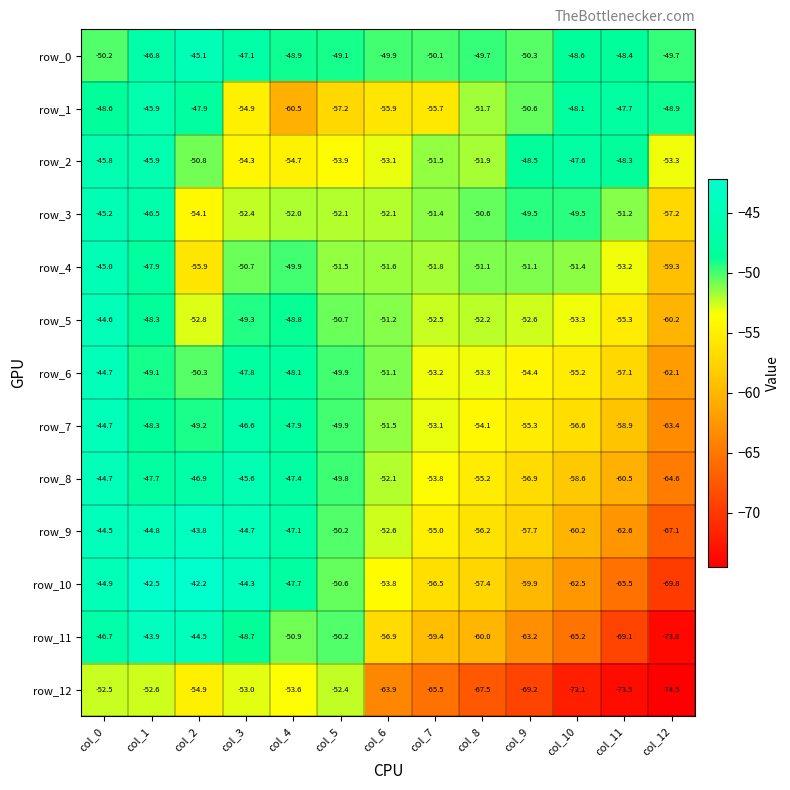

Reading left to right, what are all the values shown in this chart?

row_0: -50.2	-46.8	-45.1	-47.1	-48.9	-49.1	-49.9	-50.1	-49.7	-50.3	-48.6	-48.4	-49.7
row_1: -48.6	-45.9	-47.9	-54.9	-60.5	-57.2	-55.9	-55.7	-51.7	-50.6	-48.1	-47.7	-48.9
row_2: -45.8	-45.9	-50.8	-54.3	-54.7	-53.9	-53.1	-51.5	-51.9	-48.5	-47.6	-48.3	-53.3
row_3: -45.2	-46.5	-54.1	-52.4	-52.0	-52.1	-52.1	-51.4	-50.6	-49.5	-49.5	-51.2	-57.2
row_4: -45.0	-47.9	-55.9	-50.7	-49.9	-51.5	-51.6	-51.8	-51.1	-51.1	-51.4	-53.2	-59.3
row_5: -44.6	-48.3	-52.8	-49.3	-48.8	-50.7	-51.2	-52.5	-52.2	-52.6	-53.3	-55.3	-60.2
row_6: -44.7	-49.1	-50.3	-47.8	-48.1	-49.9	-51.1	-53.2	-53.3	-54.4	-55.2	-57.1	-62.1
row_7: -44.7	-48.3	-49.2	-46.6	-47.9	-49.9	-51.5	-53.1	-54.1	-55.3	-56.6	-58.9	-63.4
row_8: -44.7	-47.7	-46.9	-45.6	-47.4	-49.8	-52.1	-53.8	-55.2	-56.9	-58.6	-60.5	-64.6
row_9: -44.5	-44.8	-43.8	-44.7	-47.1	-50.2	-52.6	-55.0	-56.2	-57.7	-60.2	-62.6	-67.1
row_10: -44.9	-42.5	-42.2	-44.3	-47.7	-50.6	-53.8	-56.5	-57.4	-59.9	-62.5	-65.5	-69.8
row_11: -46.7	-43.9	-44.5	-48.7	-50.9	-50.2	-56.9	-59.4	-60.0	-63.2	-65.2	-69.1	-73.8
row_12: -52.5	-52.6	-54.9	-53.0	-53.6	-52.4	-63.9	-65.5	-67.5	-69.2	-72.1	-73.5	-74.5